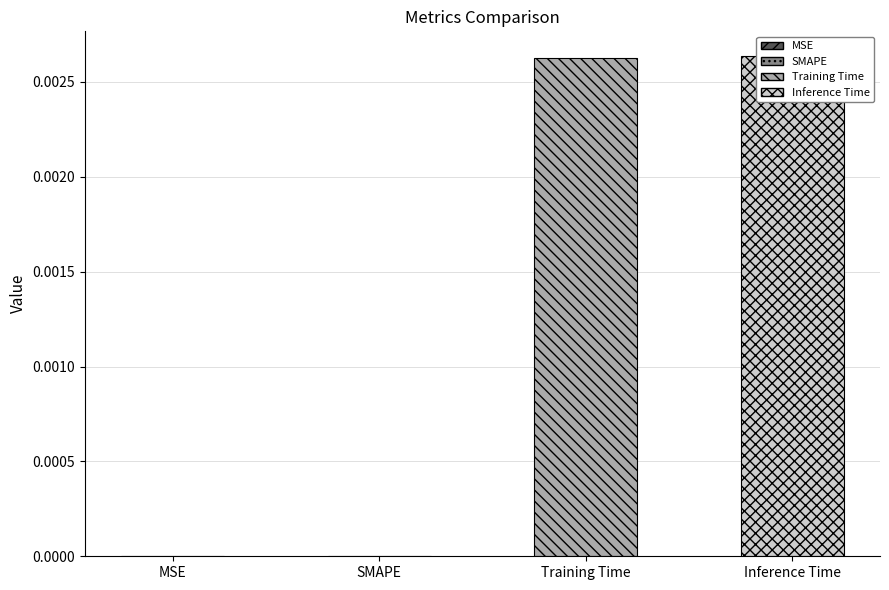

Rank the categories by value from highest to lowest.

Inference Time, Training Time, MSE, SMAPE